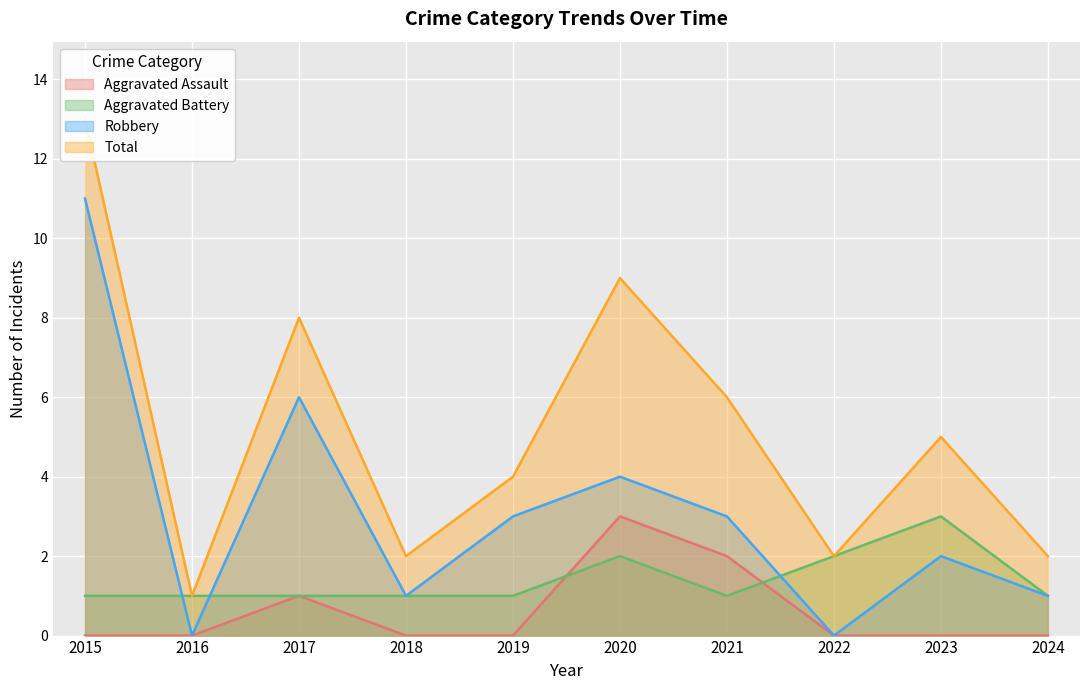

How many Aggravated Assault values are between 0 and 1?

8